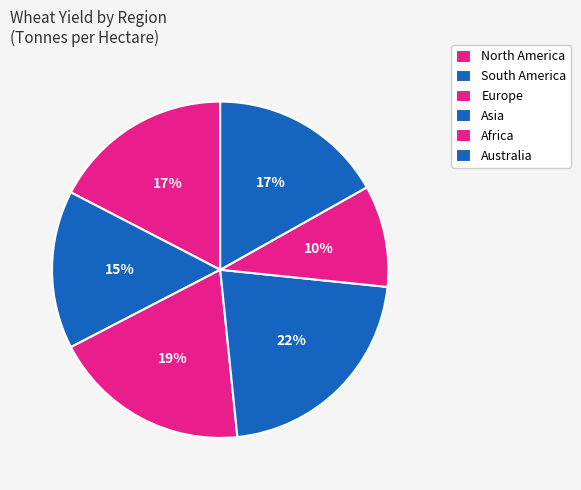

What is the smallest slice in the pie chart?

Africa